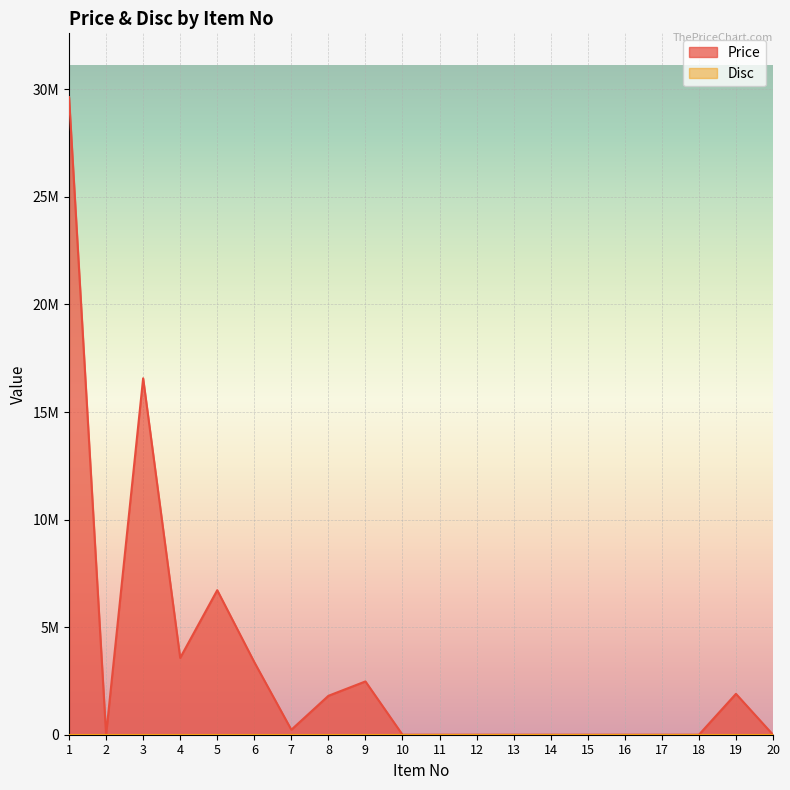

Count the number of categories in the chart.

20